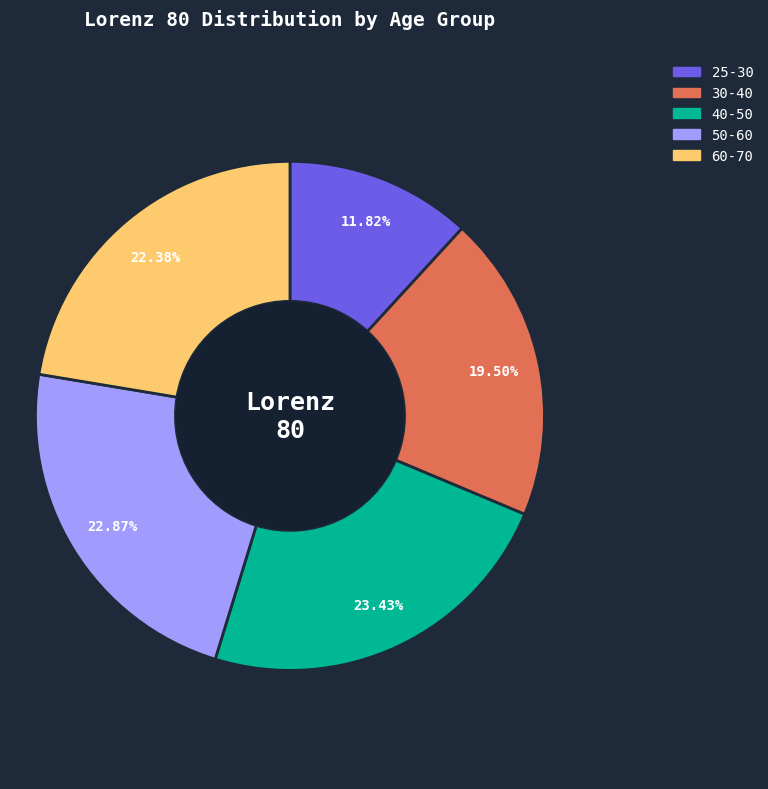

Combined, do 30-40 and 60-70 account for over 50%?

No